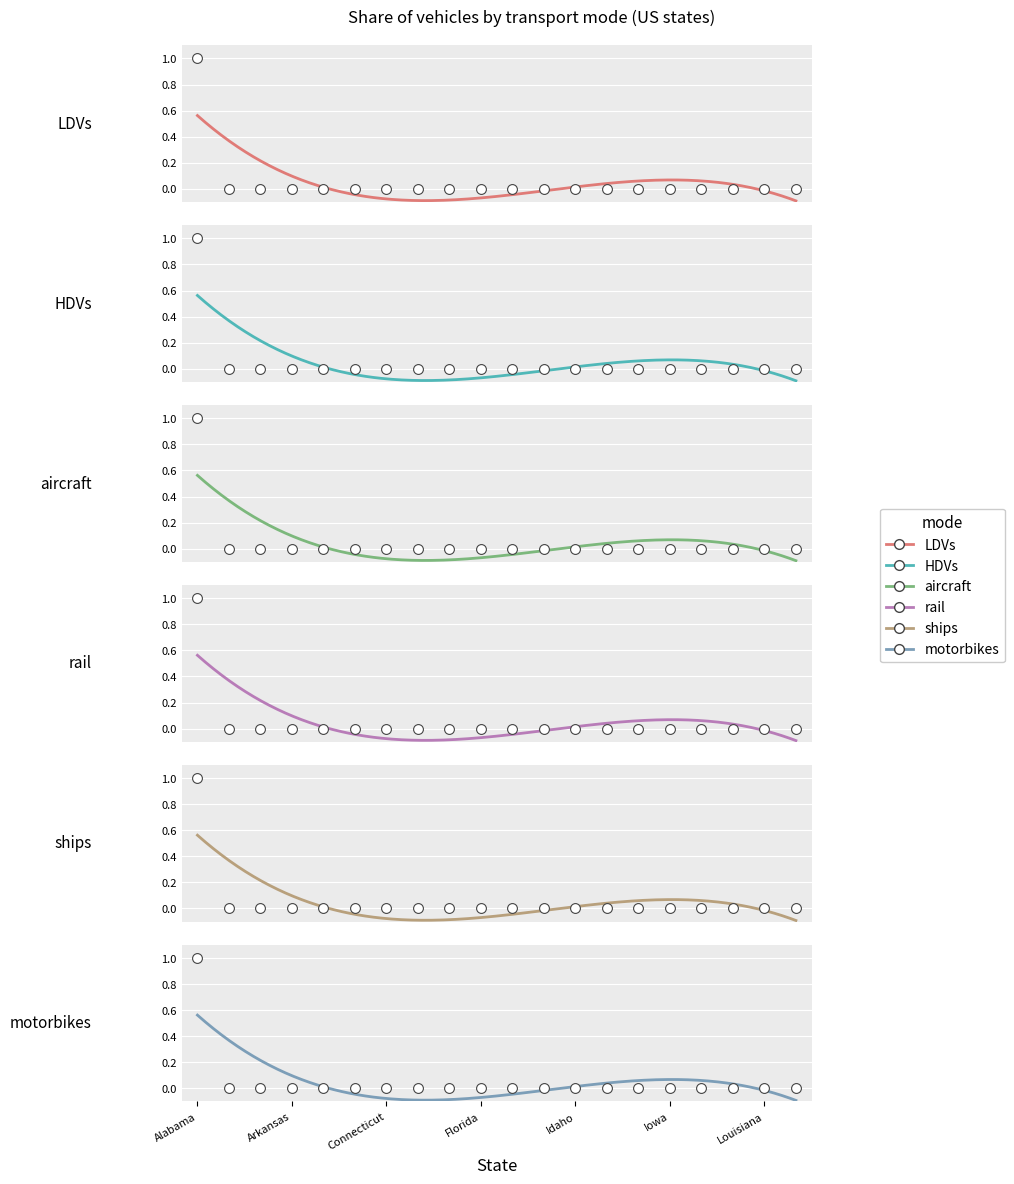

Is the value of LDVs at Louisiana greater than the value of ships at Illinois?

No